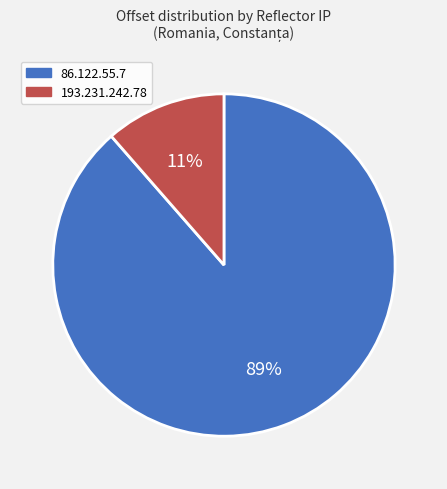

Which category has the biggest portion of the pie?

86.122.55.7